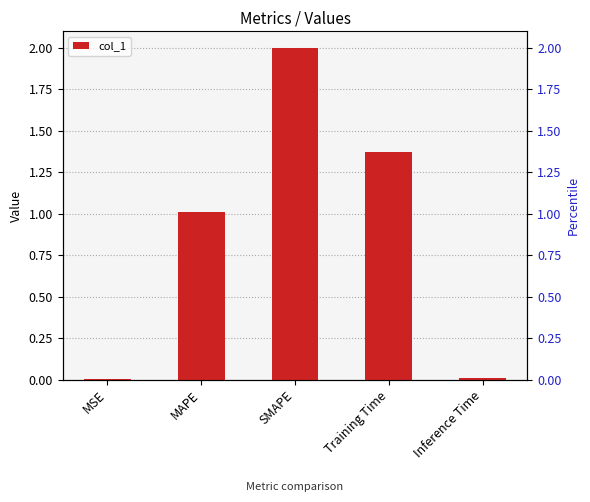

What is the greatest value displayed?

2.0